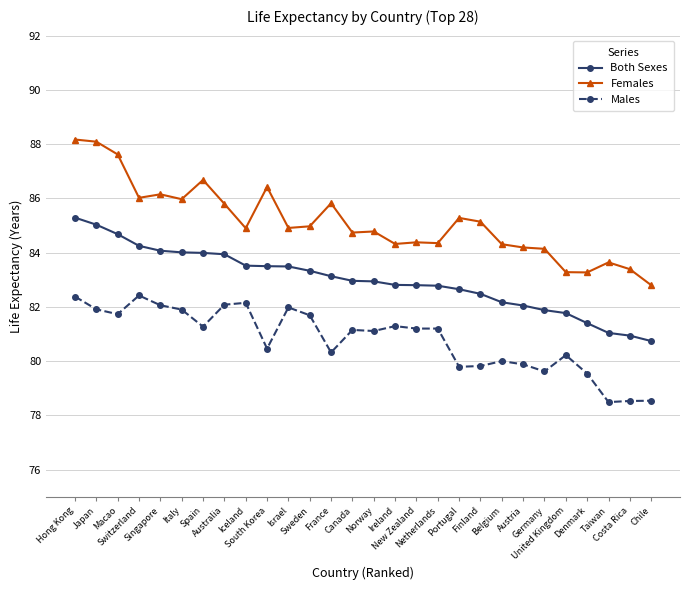

Count the number of categories in the chart.

28